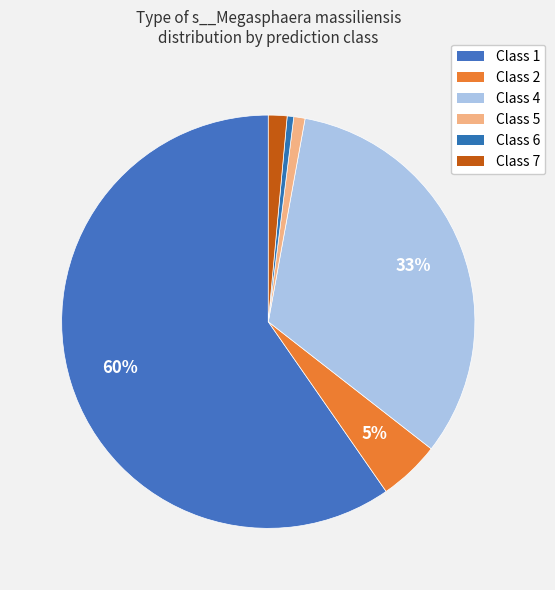

How many segments does this pie chart have?

6